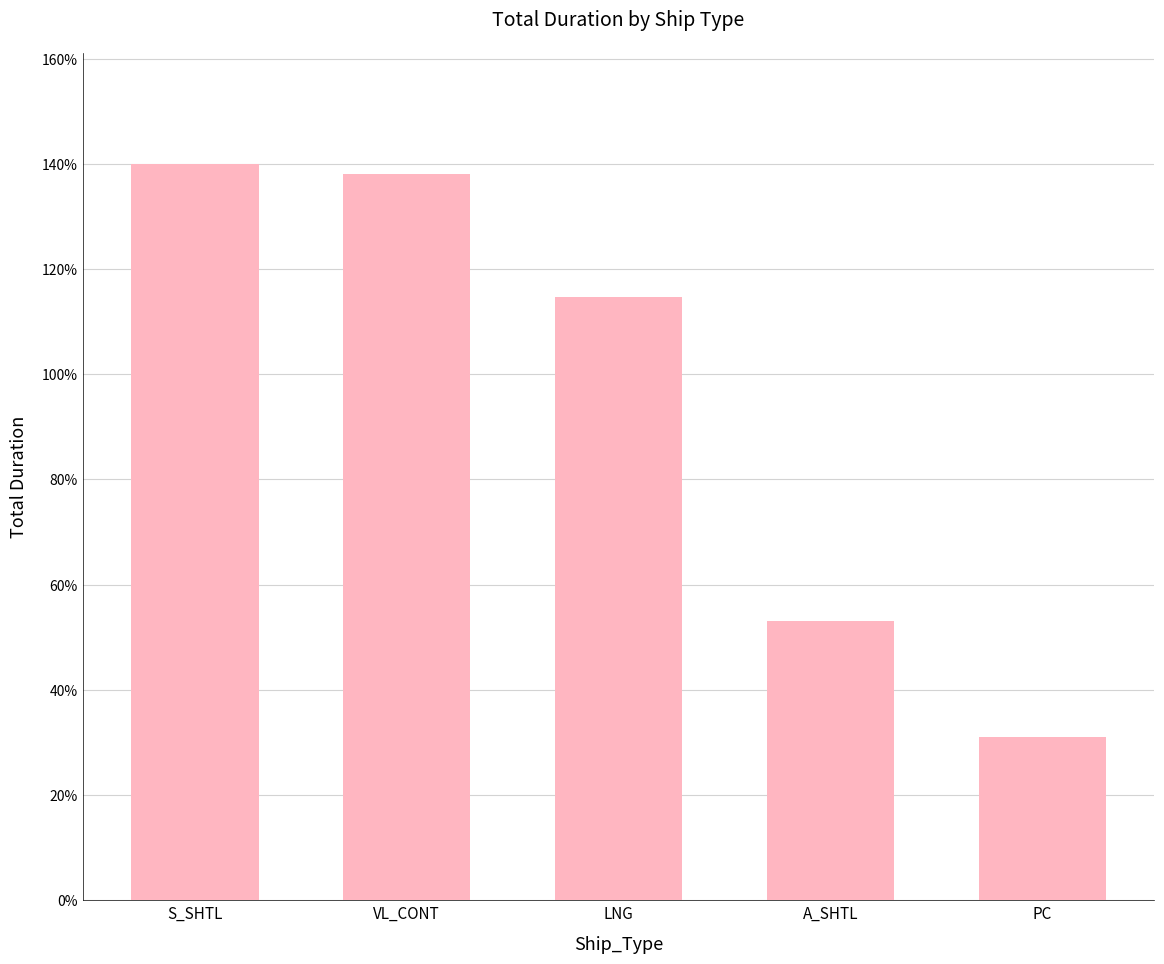

Are the bars grouped side by side (vs. stacked)?

No